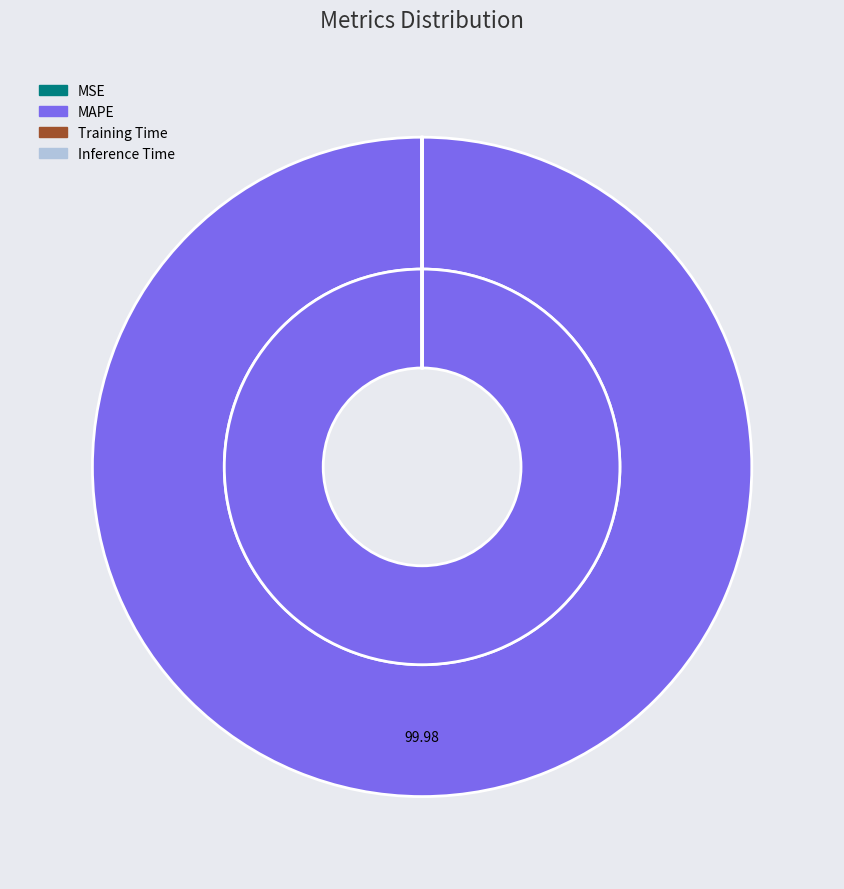

The MSE slice represents 1% of the pie. True or false?

False